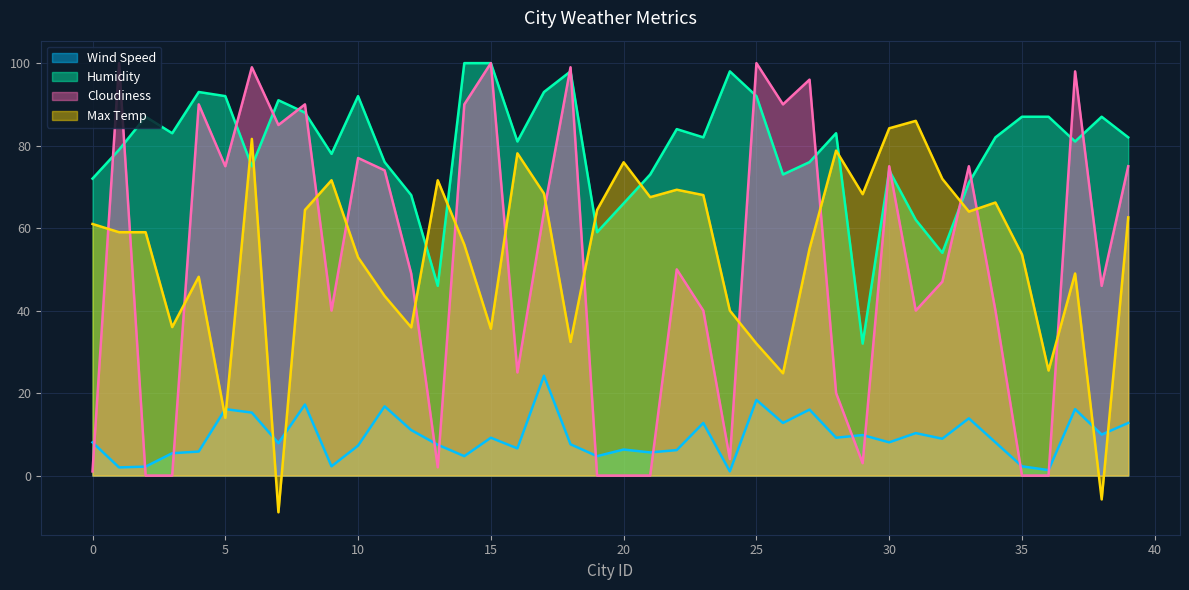

At which category does Humidity reach its first local peak?

2